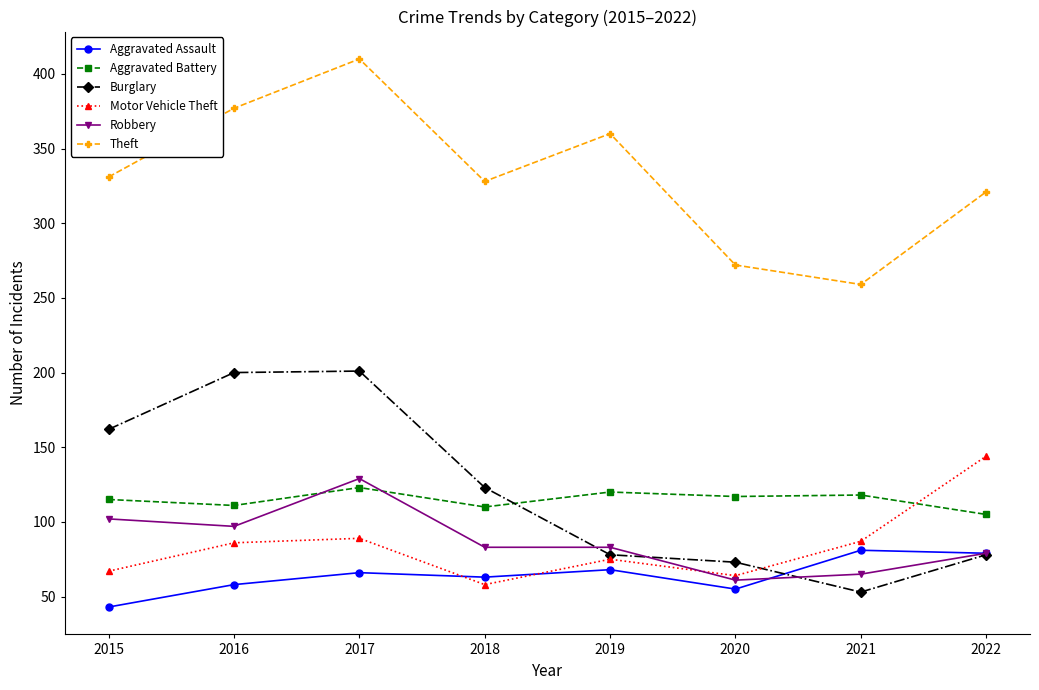

What is the value of the Motor Vehicle Theft point at the 8th from the left?

144